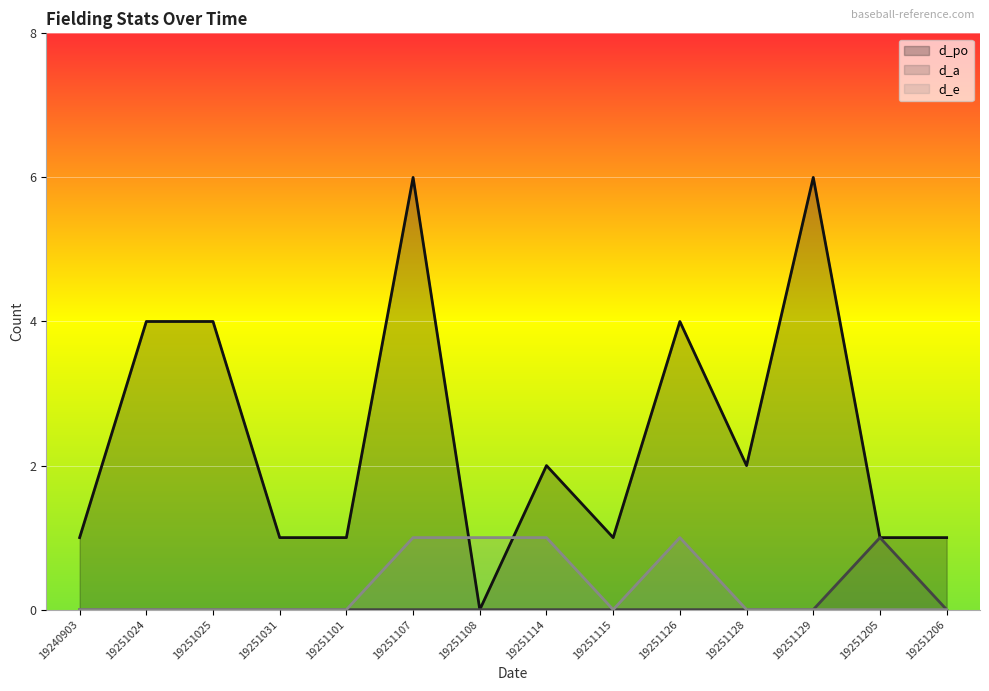

What are all the series names shown in the legend?

d_po, d_a, d_e